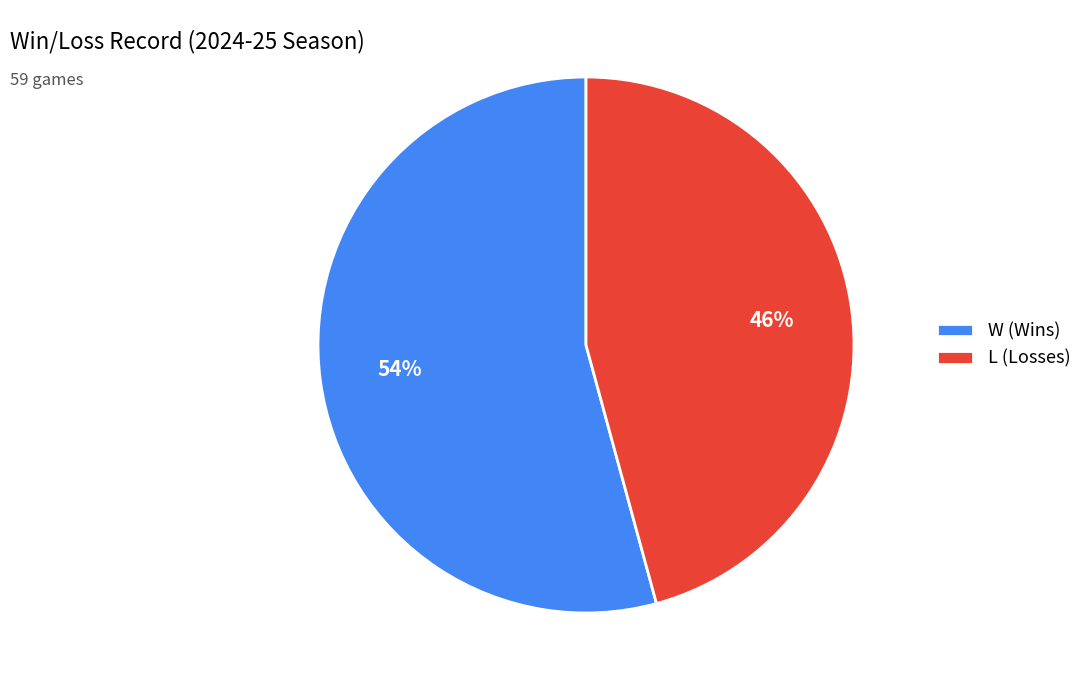

What is the smallest slice in the pie chart?

L